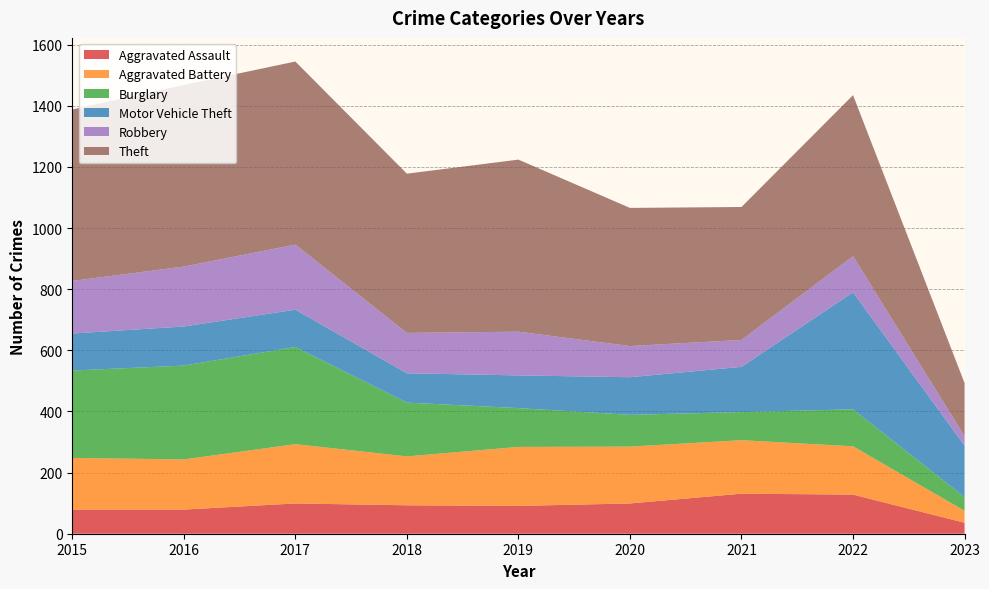

Reading right to left, list all the values displayed in this chart.

Aggravated Assault: 2023=36	2022=128	2021=131	2020=99	2019=91	2018=93	2017=99	2016=79	2015=79
Aggravated Battery: 2023=39	2022=158	2021=175	2020=186	2019=193	2018=160	2017=194	2016=164	2015=169
Burglary: 2023=45	2022=121	2021=92	2020=104	2019=127	2018=176	2017=318	2016=307	2015=286
Motor Vehicle Theft: 2023=168	2022=383	2021=148	2020=123	2019=107	2018=96	2017=122	2016=128	2015=121
Robbery: 2023=31	2022=118	2021=88	2020=102	2019=143	2018=132	2017=213	2016=196	2015=172
Theft: 2023=174	2022=527	2021=435	2020=452	2019=563	2018=521	2017=599	2016=594	2015=561